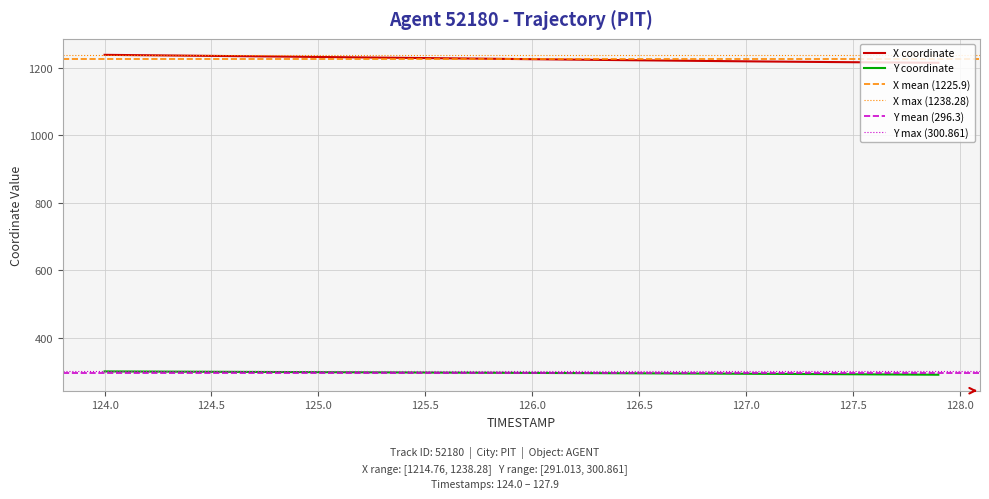

True or false: X coordinate and Y coordinate cross at least once.

False